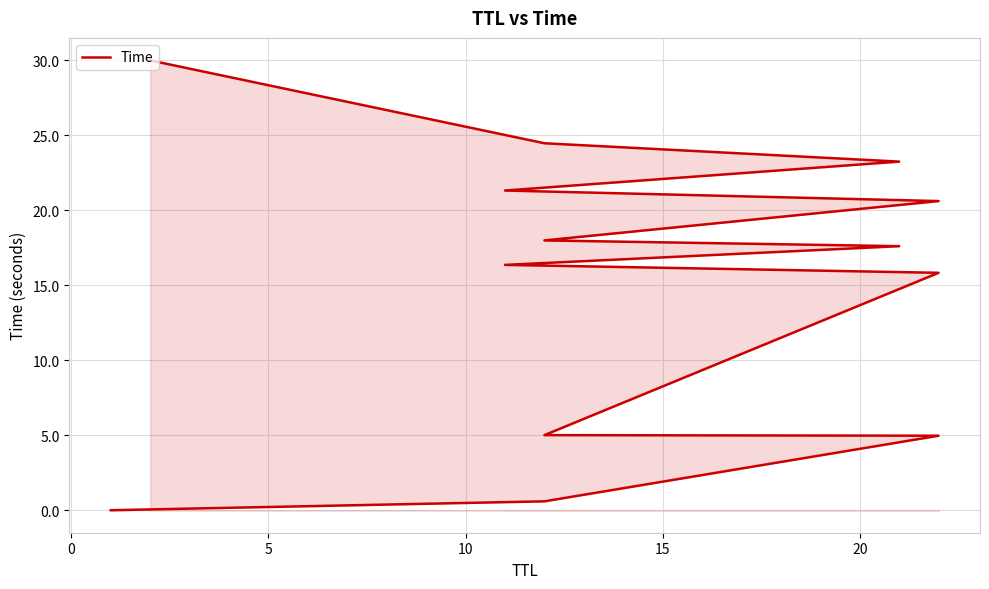

What is the maximum value shown in the chart?

30.0